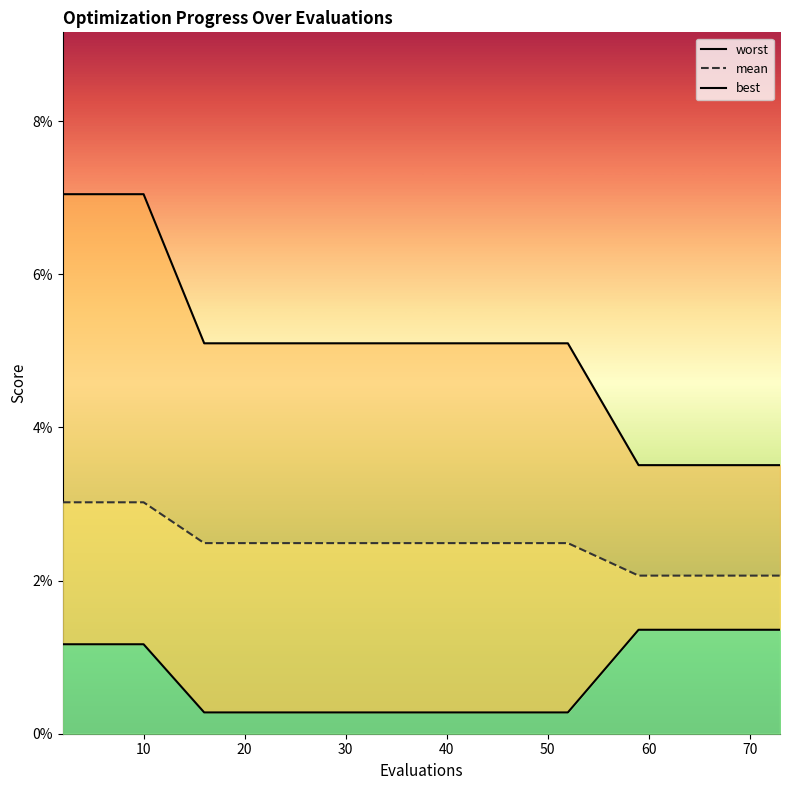

True or false: best has more than 1 points higher than both neighbors.

False